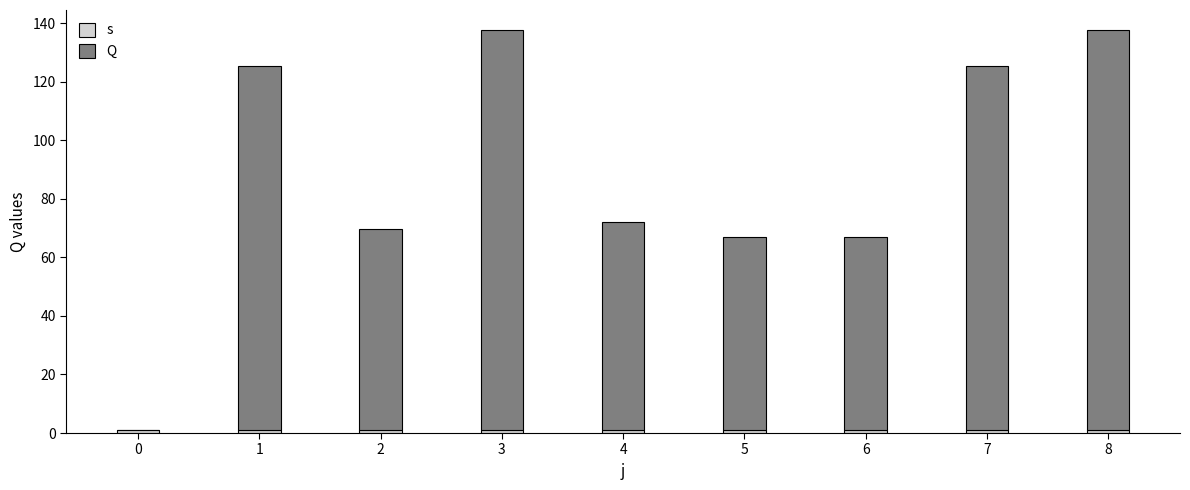

List the labels in order of s value, smallest first.

0, 1, 2, 3, 4, 5, 6, 7, 8